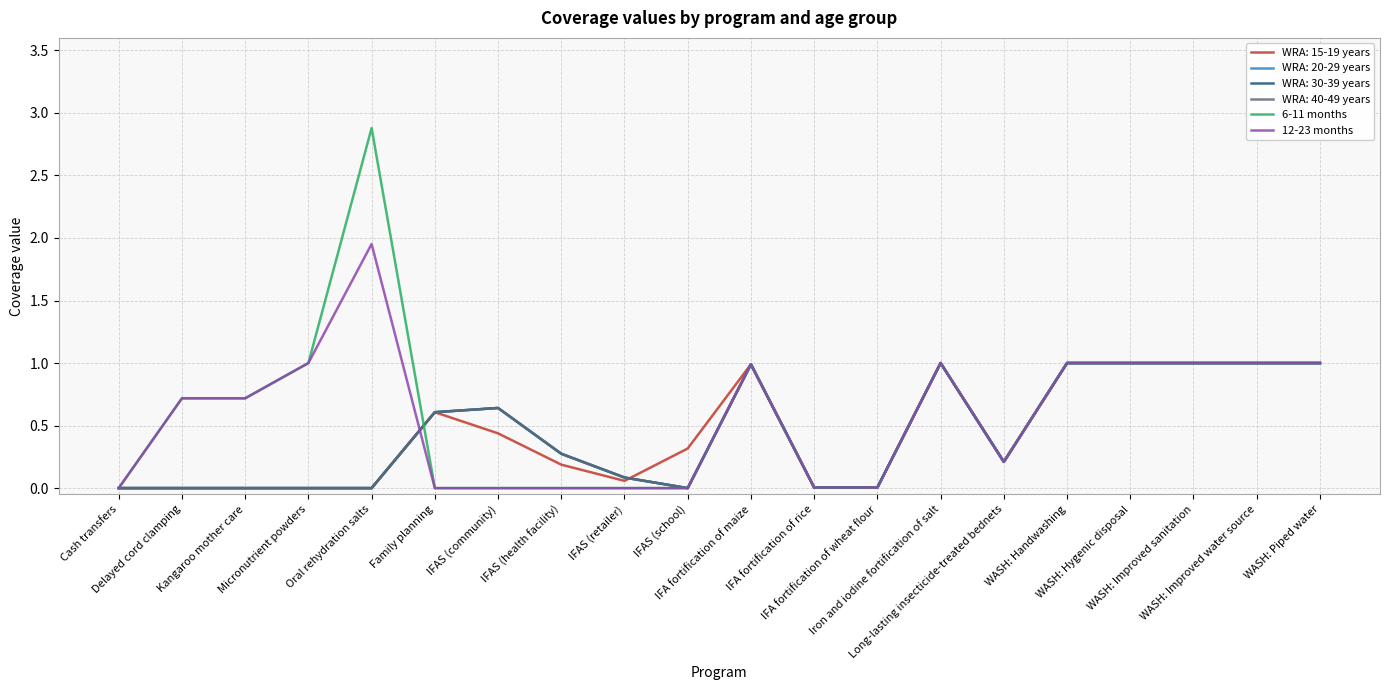

Which series has the widest spread of values?

6-11 months